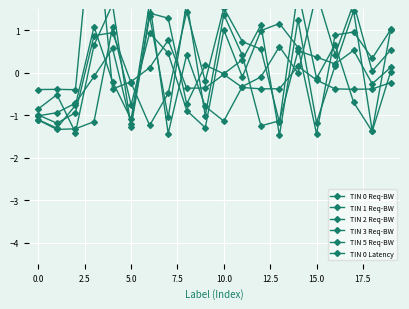

What is the label of the 6th point from the right?

14